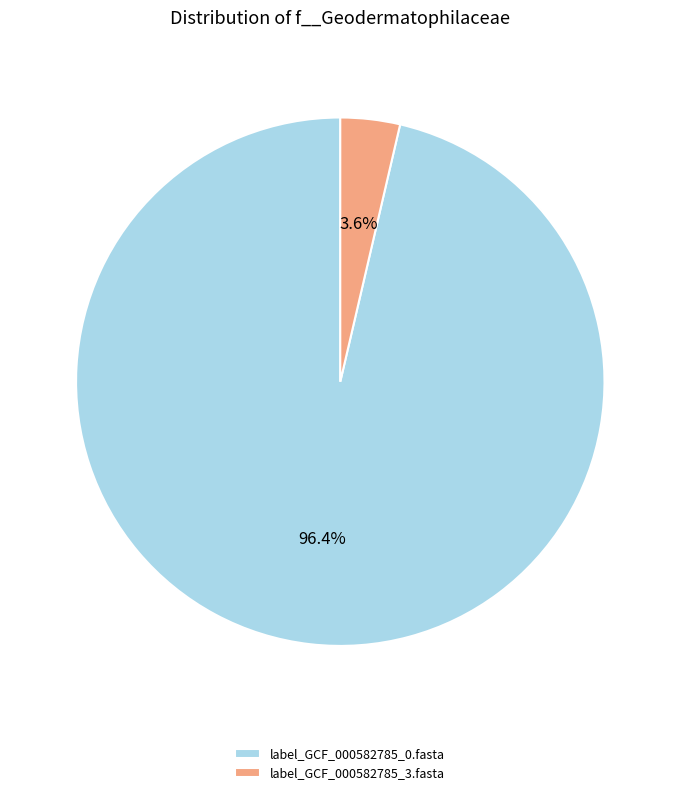

To the nearest percent, what percentage of the pie is label_GCF_000582785_0.fasta?

96%